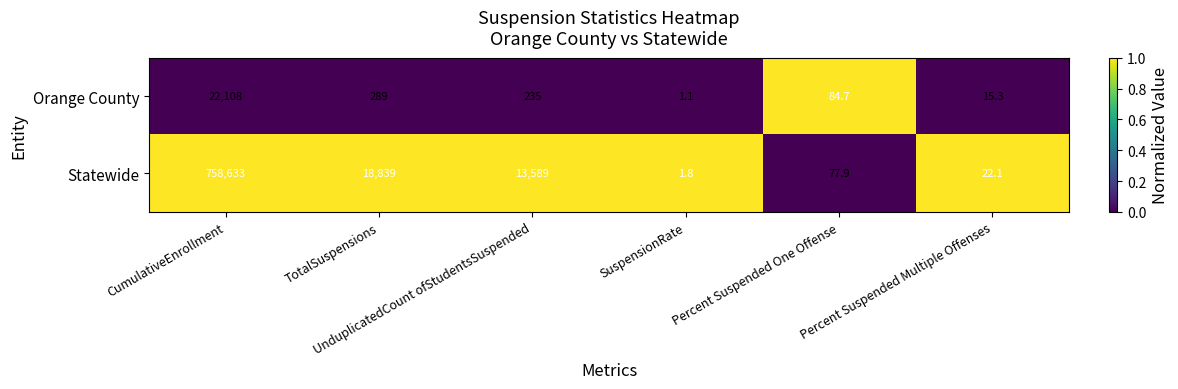

What is the highest value of the Statewide series?

758633.0